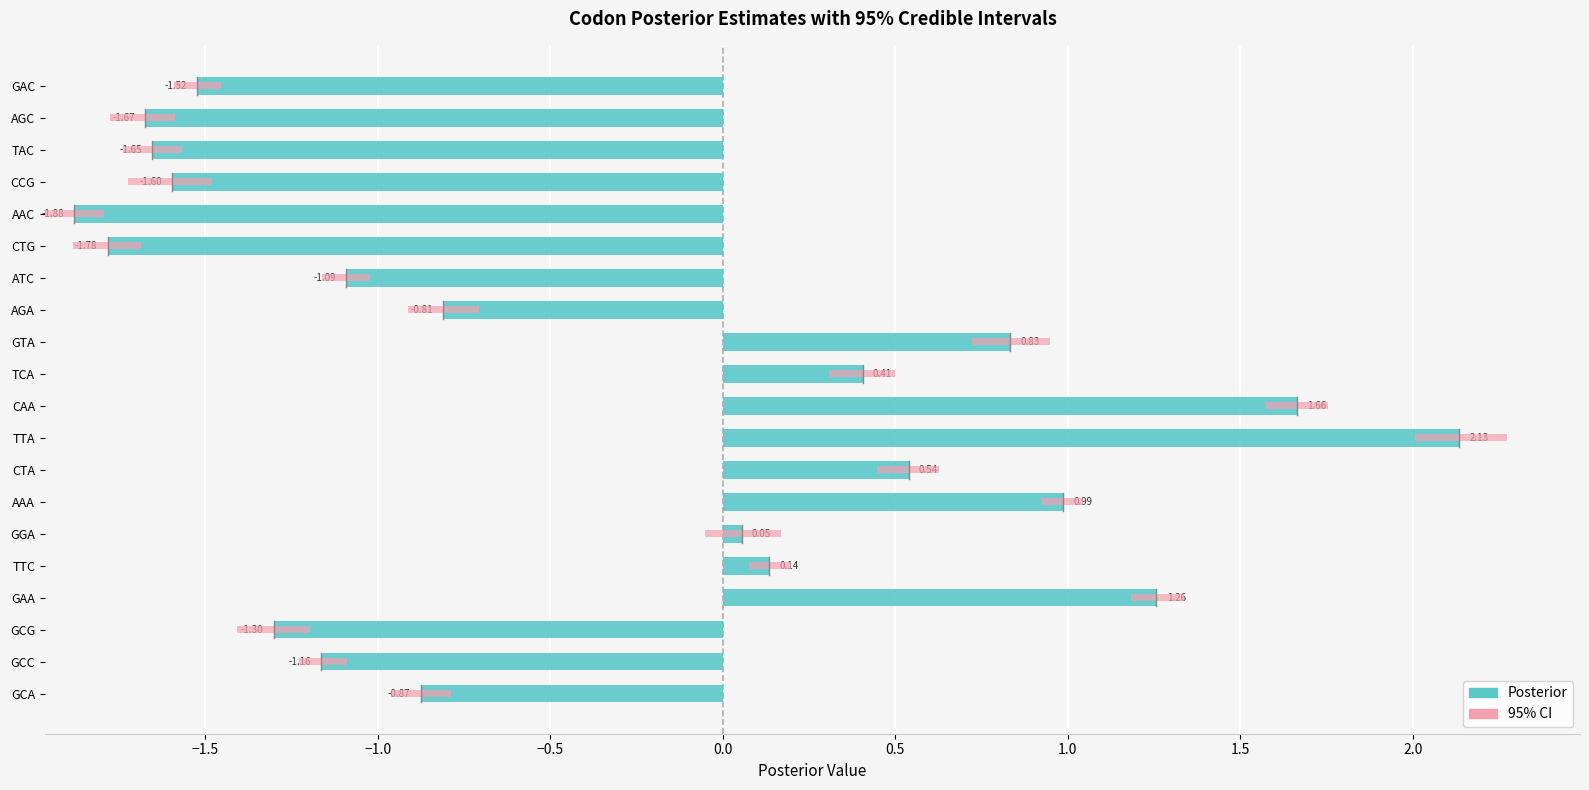

How many data points does each series have?

20